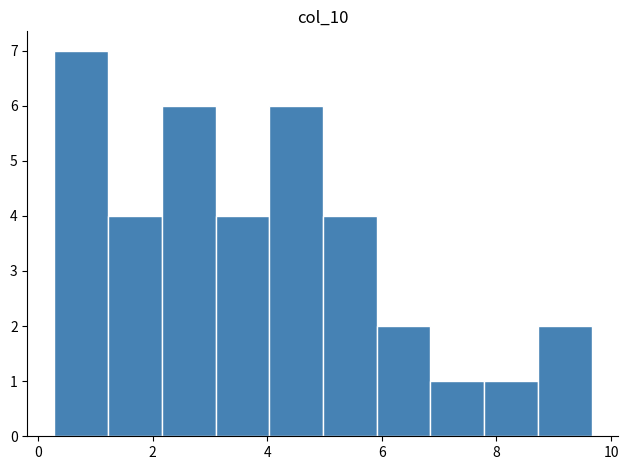

Reading left to right, transcribe this chart: for each bar, give the range it covers on the x-axis and its height. Neither the bar edges nor the heights are printed on the chart, so give them approximately, as read against the axes.

0.2 to 1.2: 7
1.2 to 2.2: 4
2.2 to 3.0: 6
3.0 to 4.0: 4
4.0 to 5.0: 6
5.0 to 6.0: 4
6.0 to 6.8: 2
6.8 to 7.8: 1
7.8 to 8.8: 1
8.8 to 9.6: 2